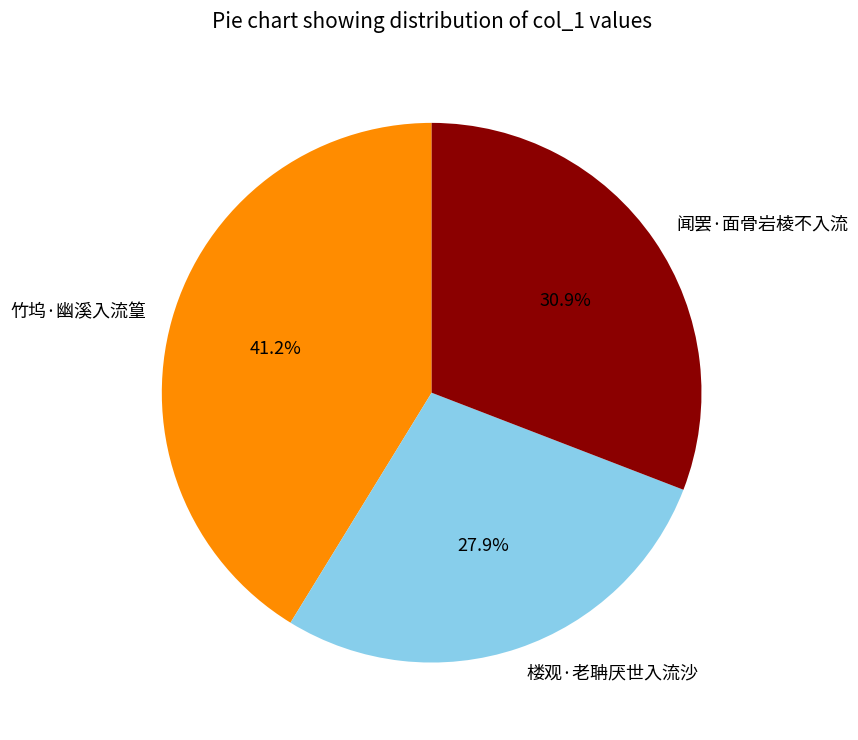

What portion of the pie excludes 楼观·老聃厌世入流沙?

72.1%